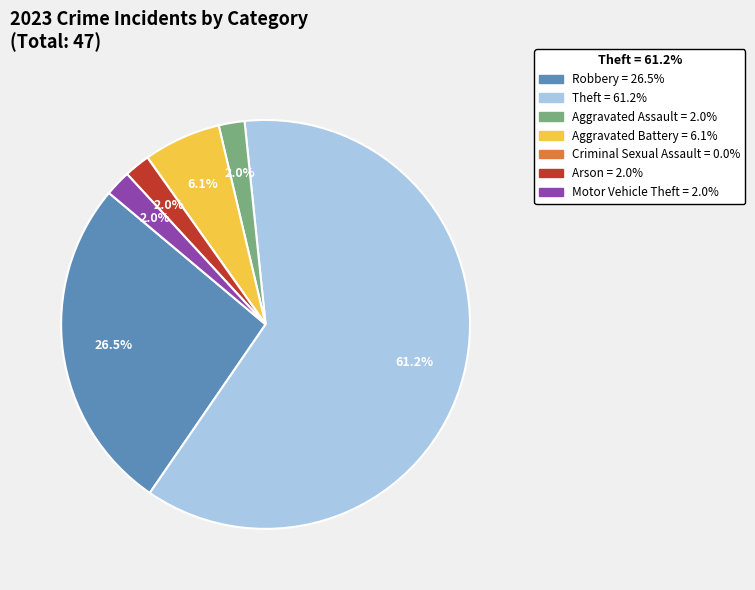

Does Arson represent more than half of the total?

No